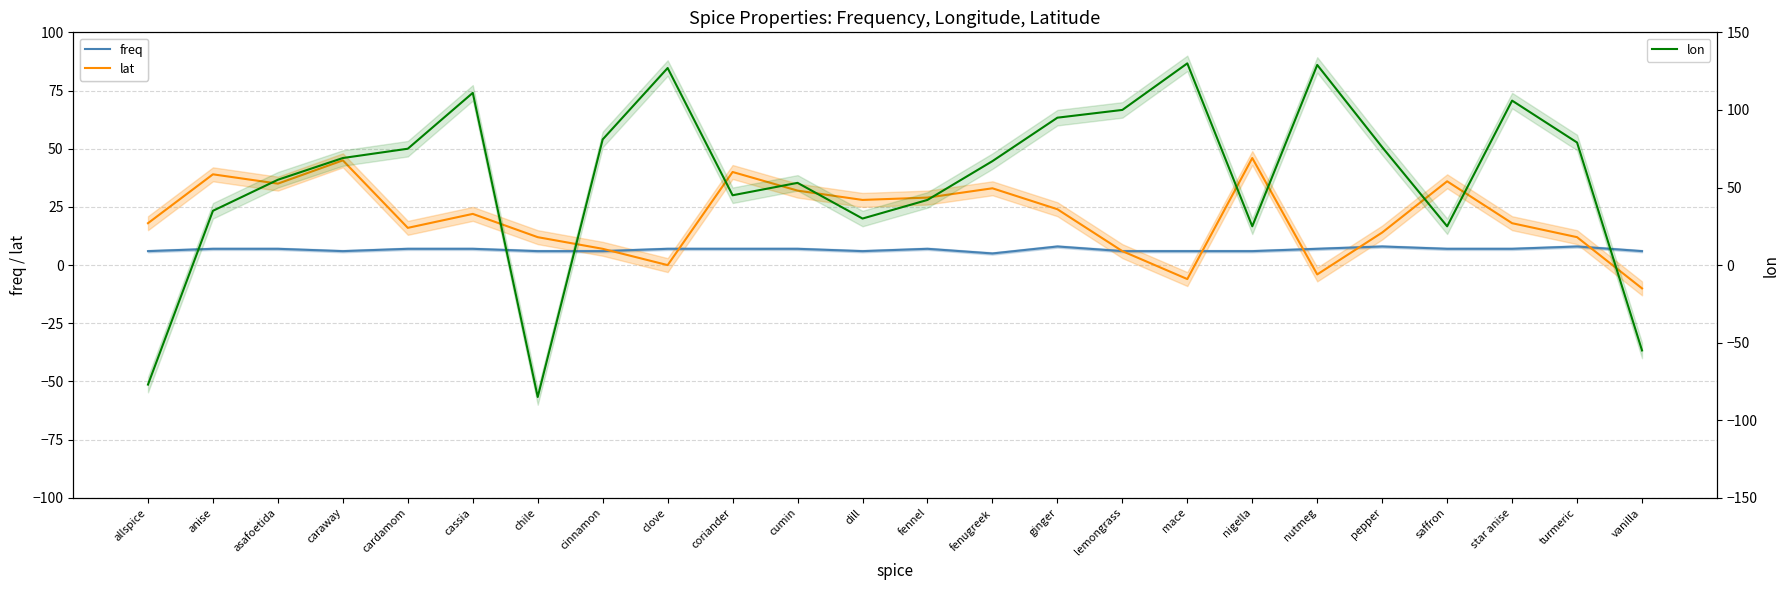

True or false: lat has more than 2 points higher than both neighbors.

True